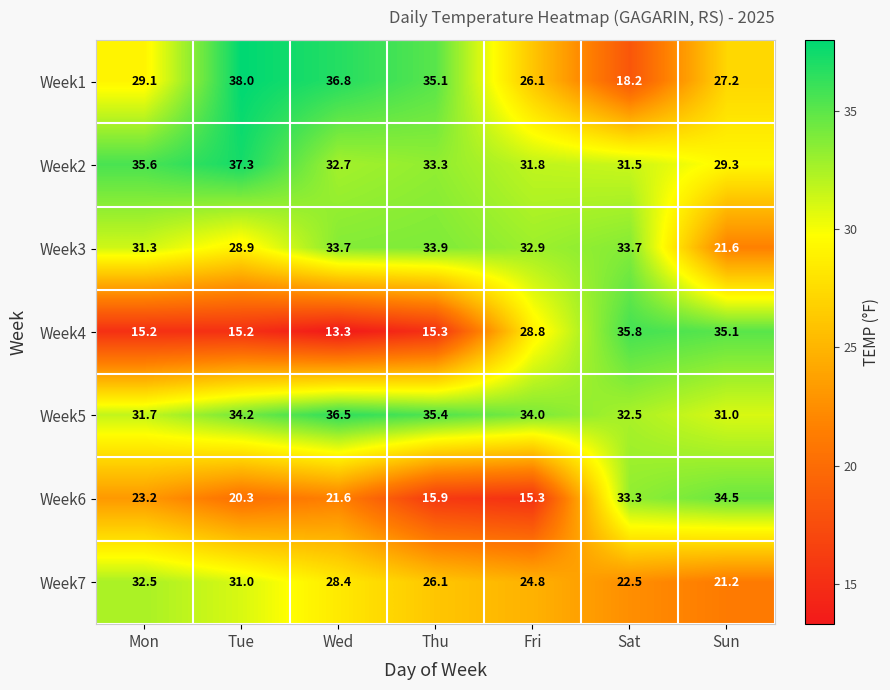

The Week4 series shows 20.1 at Wed. True or false?

False